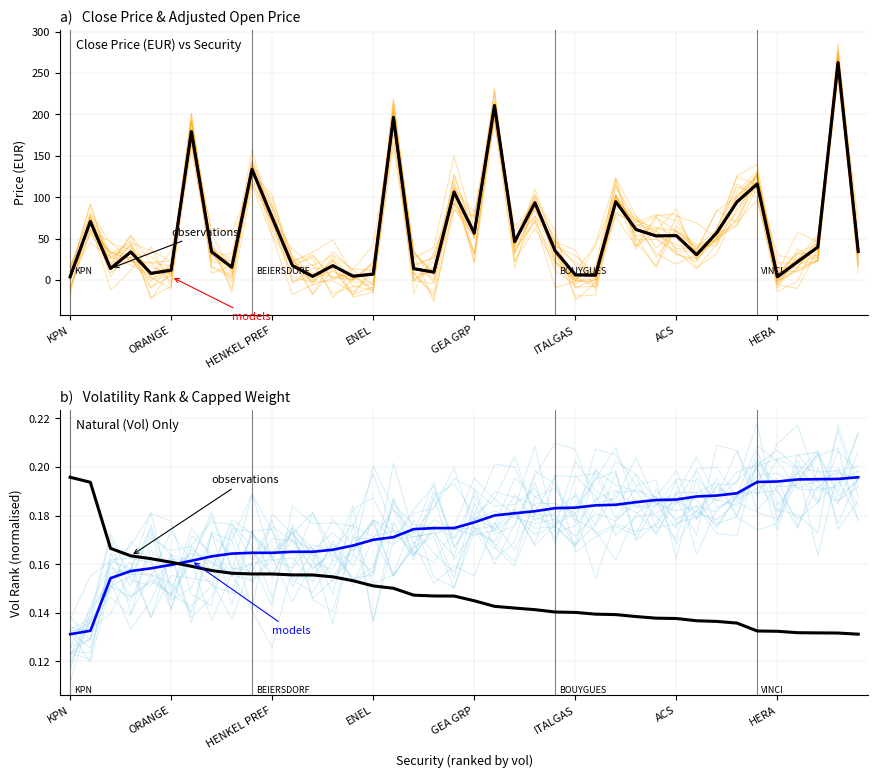

Rank the series at 19 from highest to lowest value.

models, observations